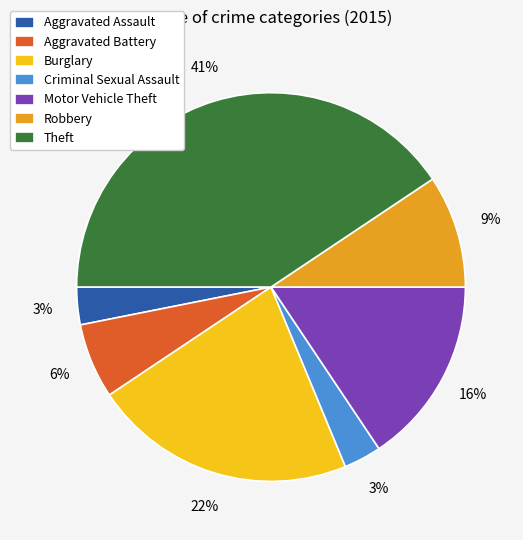

Is Aggravated Battery the majority of the pie?

No